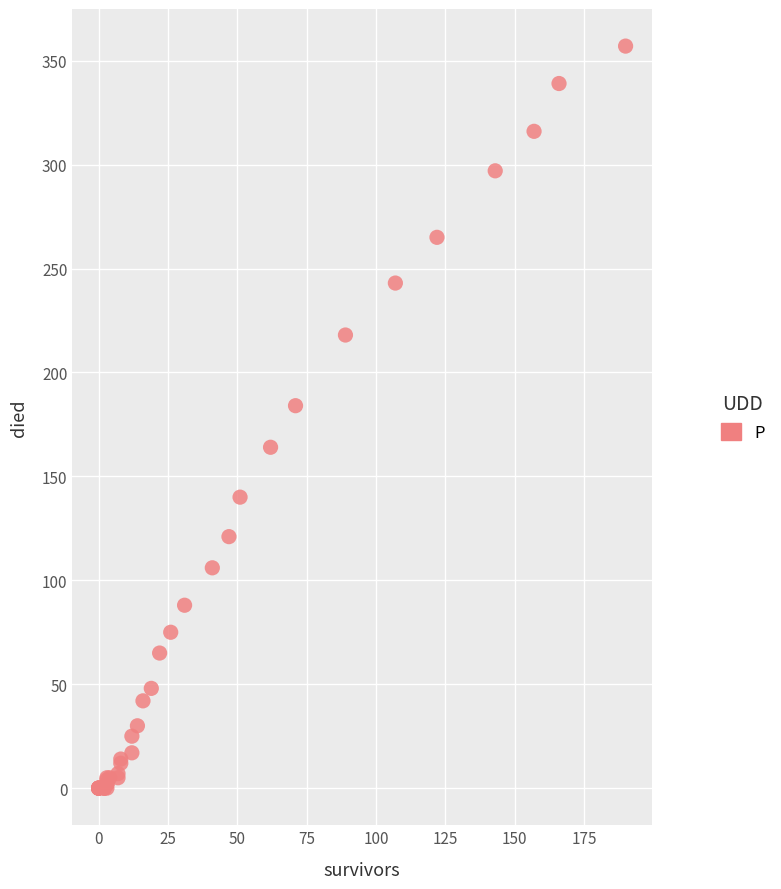

What Y value in the scatter plot is closest to 178?

184